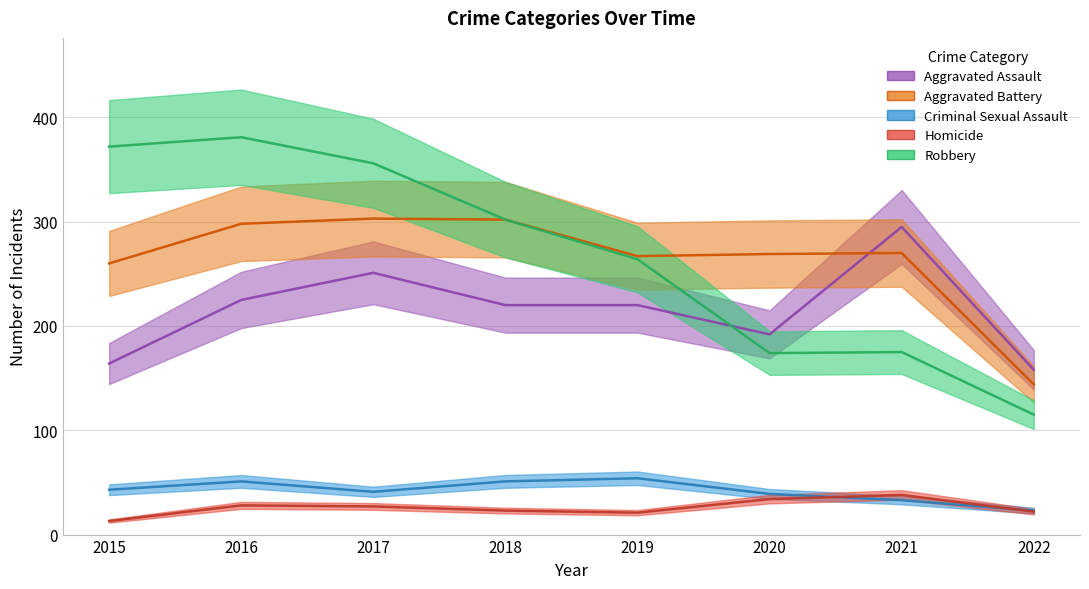

True or false: Aggravated Assault and Criminal Sexual Assault intersect in this chart.

False